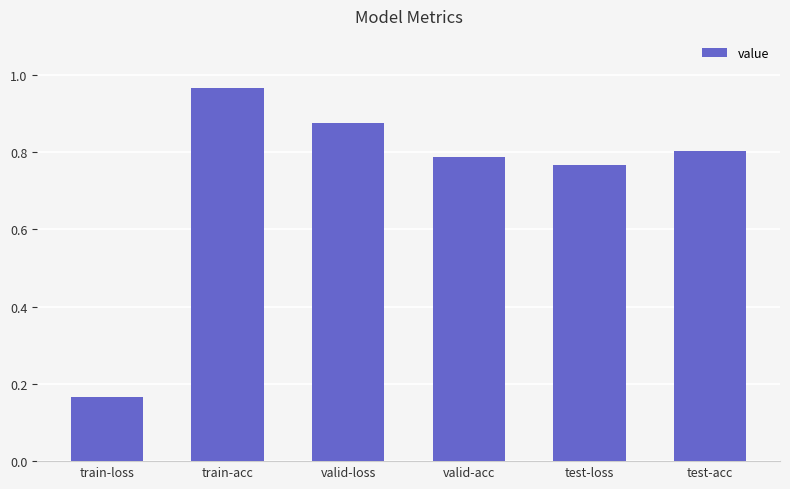

What is the average value?

0.7